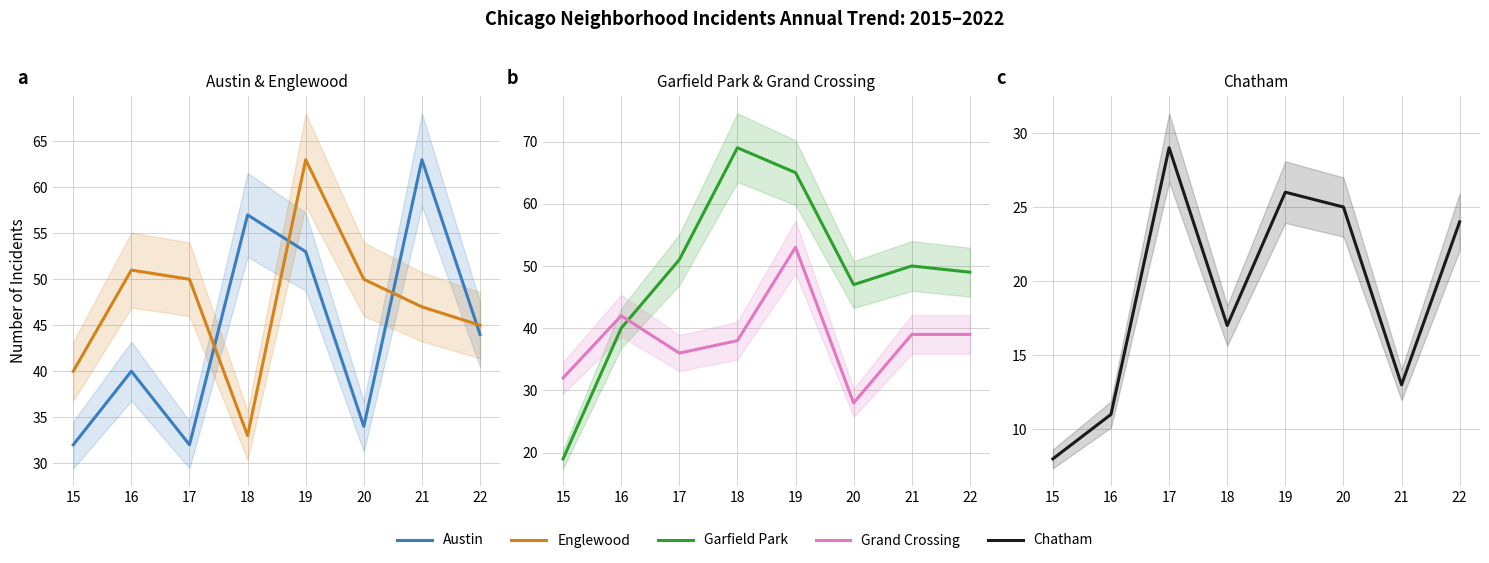

Is the value of Garfield Park at 15 greater than the value of Englewood at 19?

No